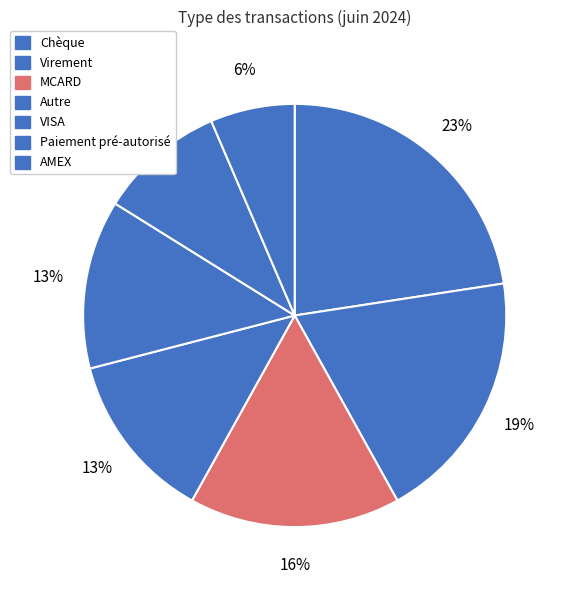

What is the ratio of the value at VISA to the value at Paiement pré-autorisé?

1.3